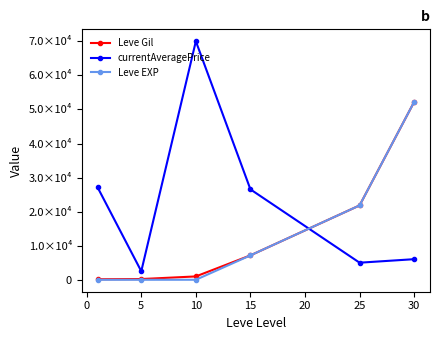

What are all the series names shown in the legend?

Leve Gil, currentAveragePrice, Leve EXP